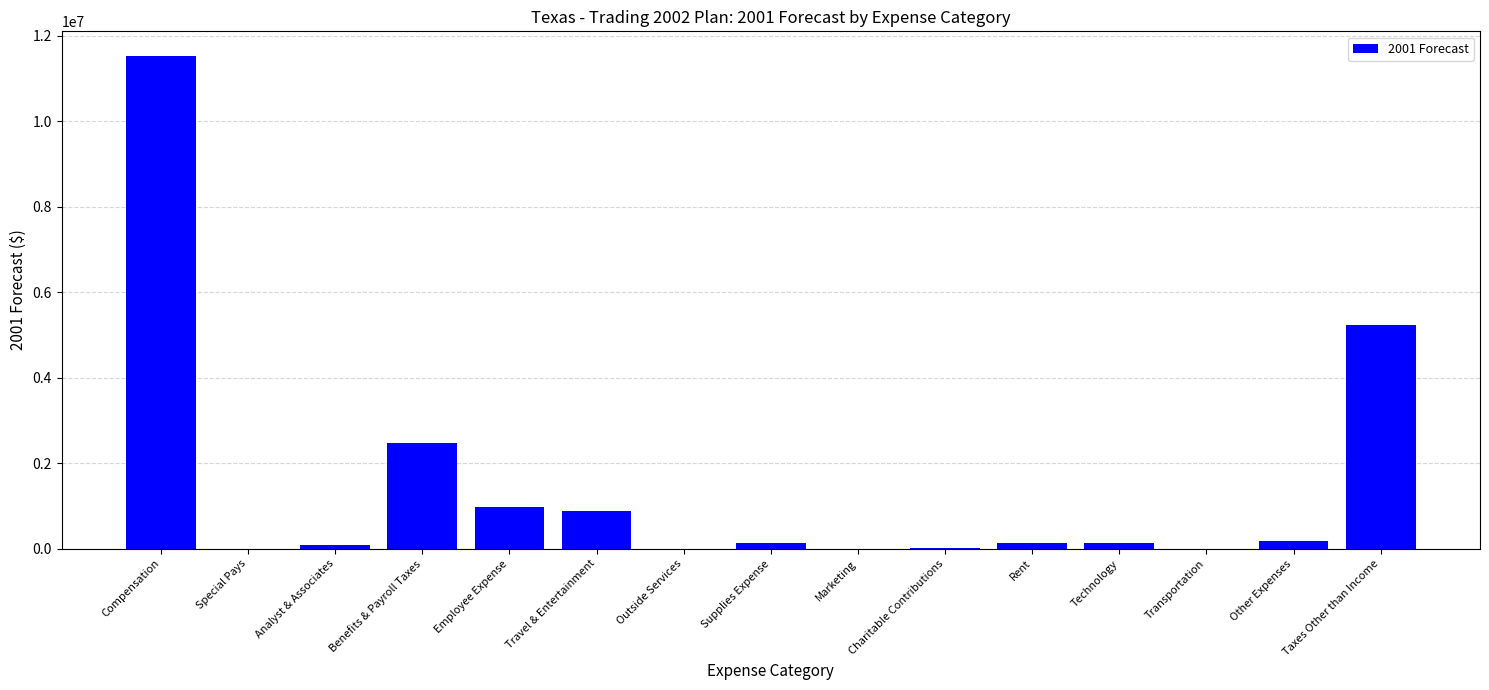

Which has a higher value, Supplies Expense or Taxes Other than Income?

Taxes Other than Income